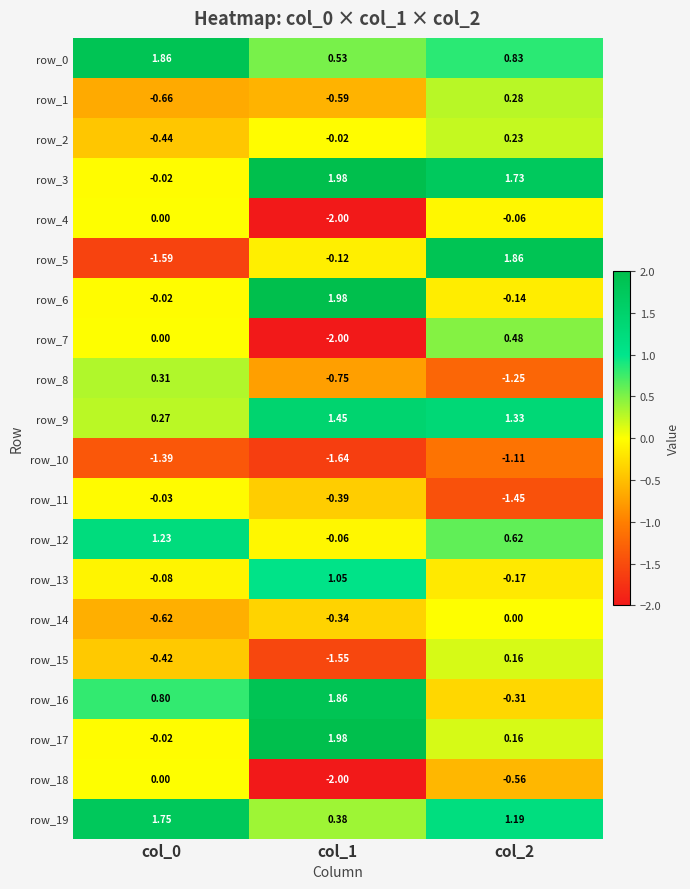

What is the average value of the row_16 series?

0.8